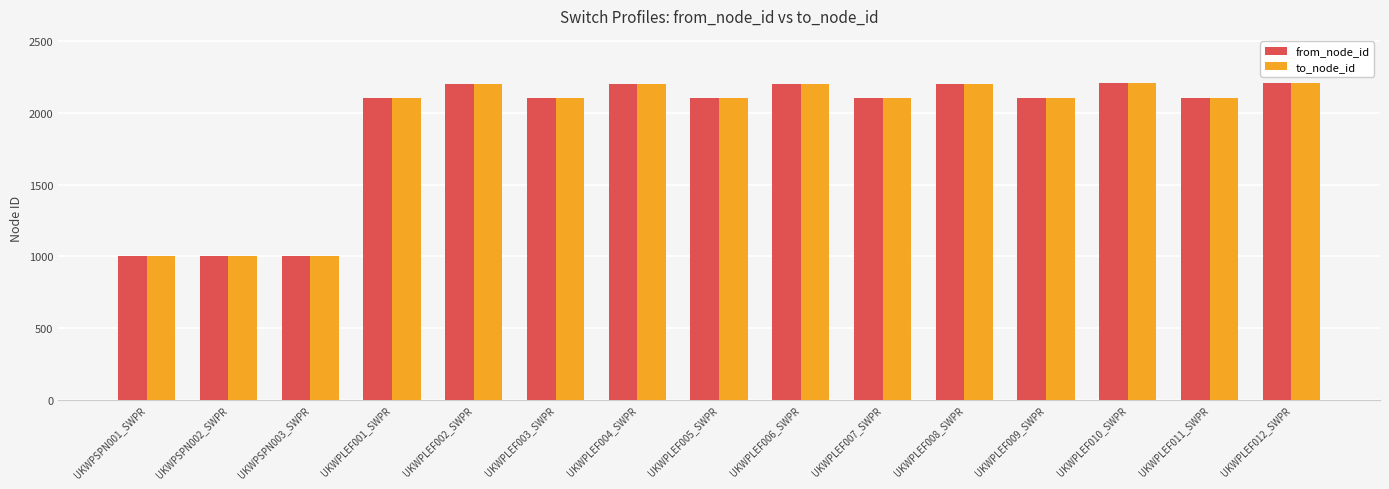

What is the minimum value shown in the chart?

1001